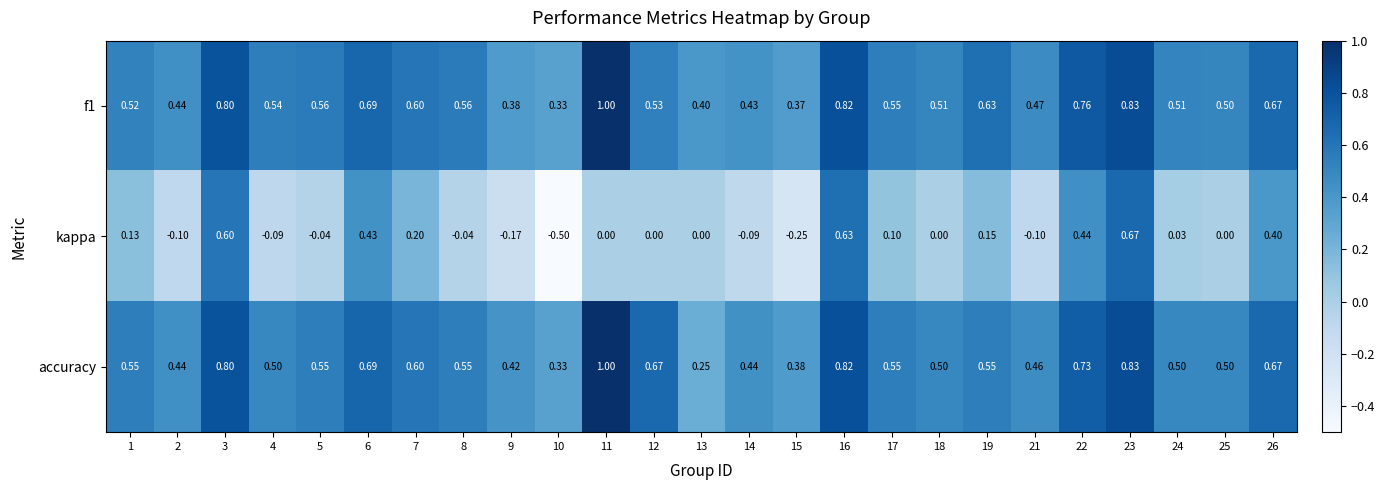

Which series has the widest spread of values?

kappa